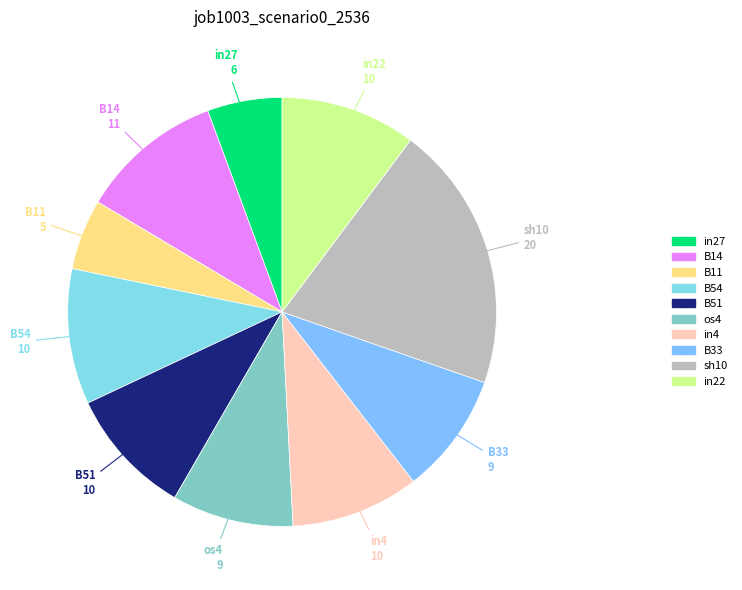

Is there any slice that represents more than half of the pie?

No